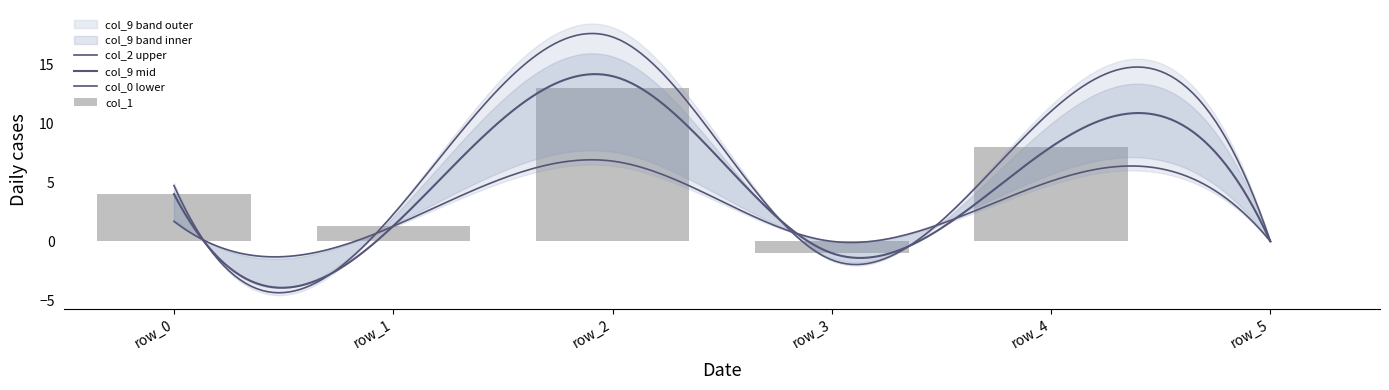

Which series has the widest spread of values?

col_9